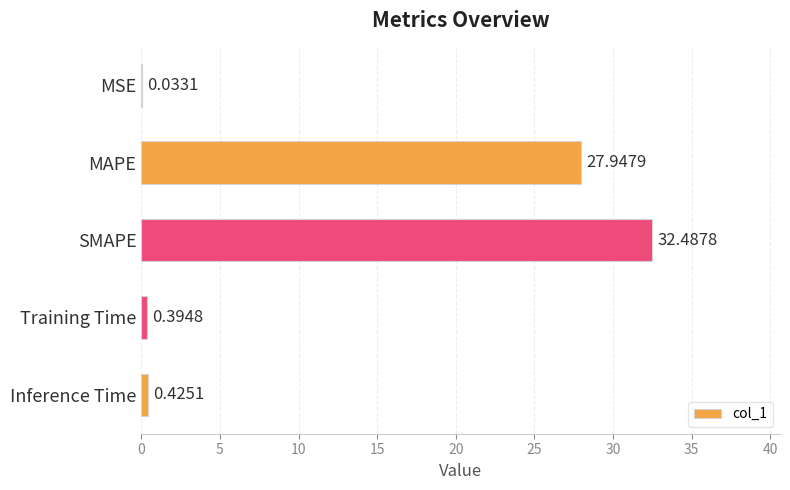

At which label is the value closest to 16?

MAPE